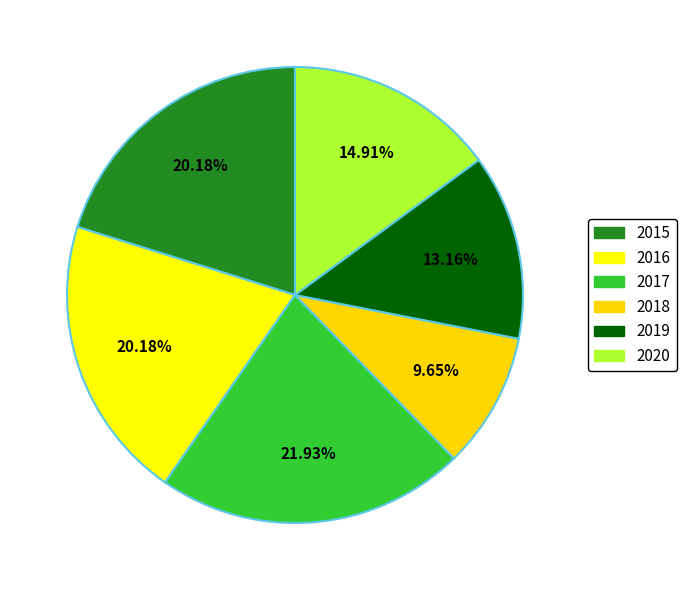

How many slices are in this pie chart?

6